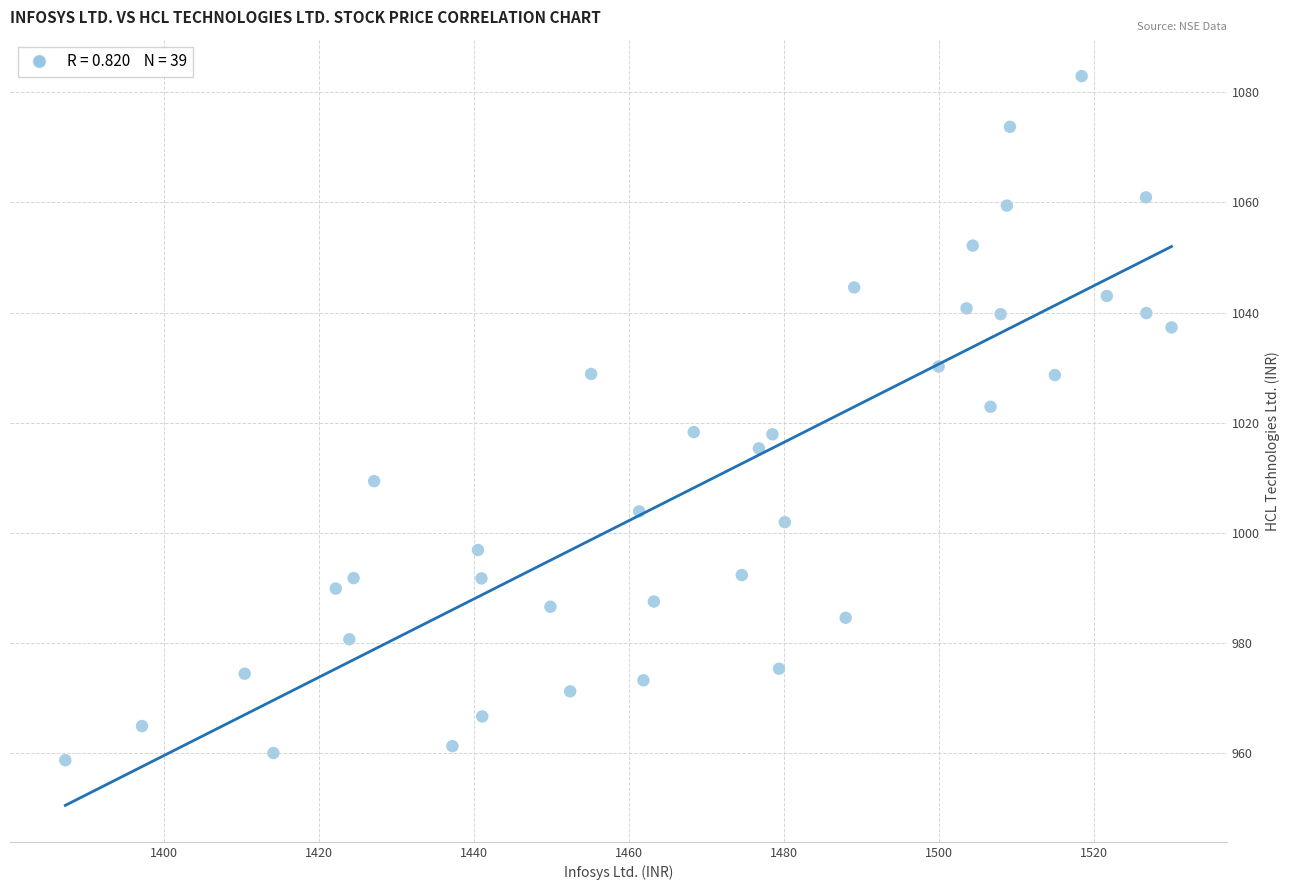

What is the range of X values (max minus min)?

142.8